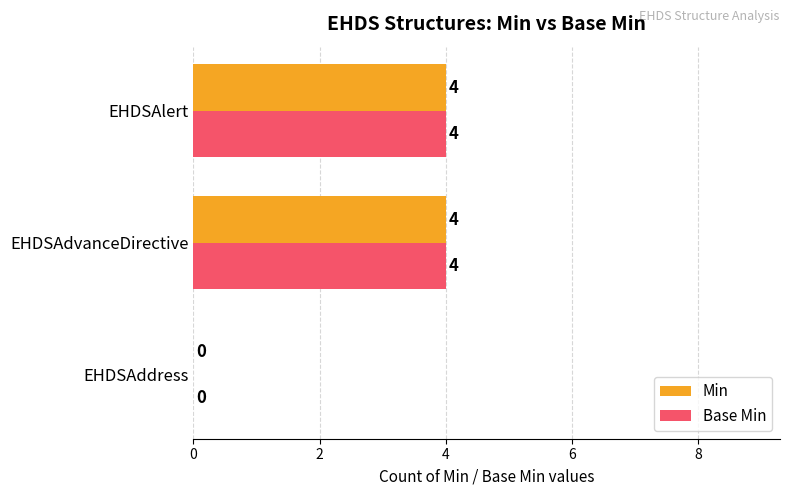

True or false: Base Min has a value of 7 at EHDSAlert.

False